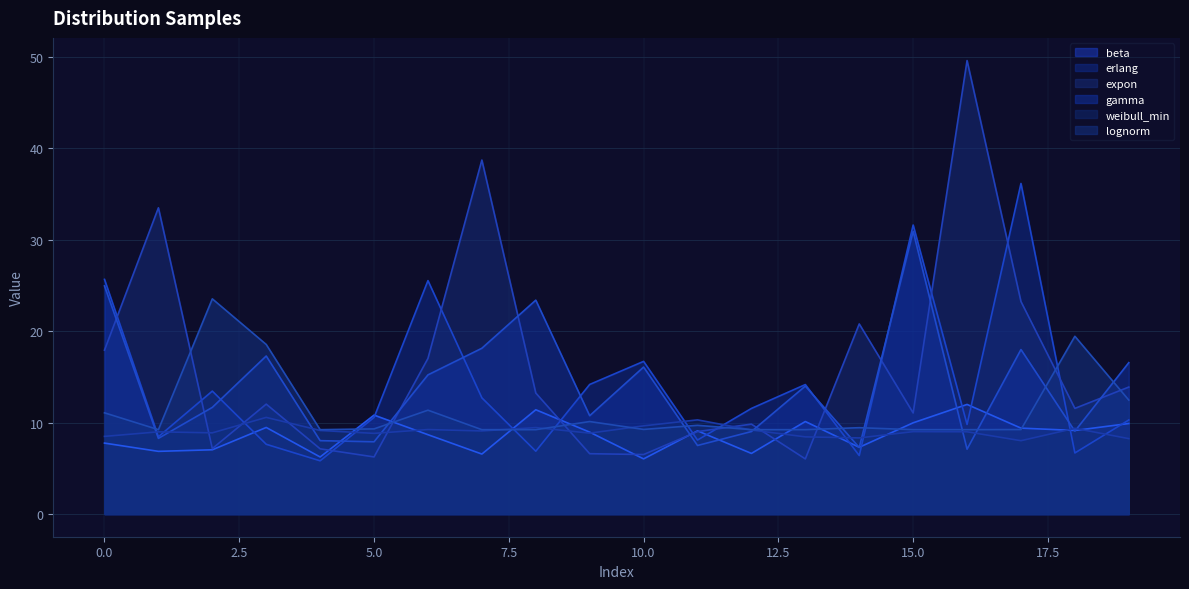

Is the value of beta at 1 greater than the value of weibull_min at 7?

No